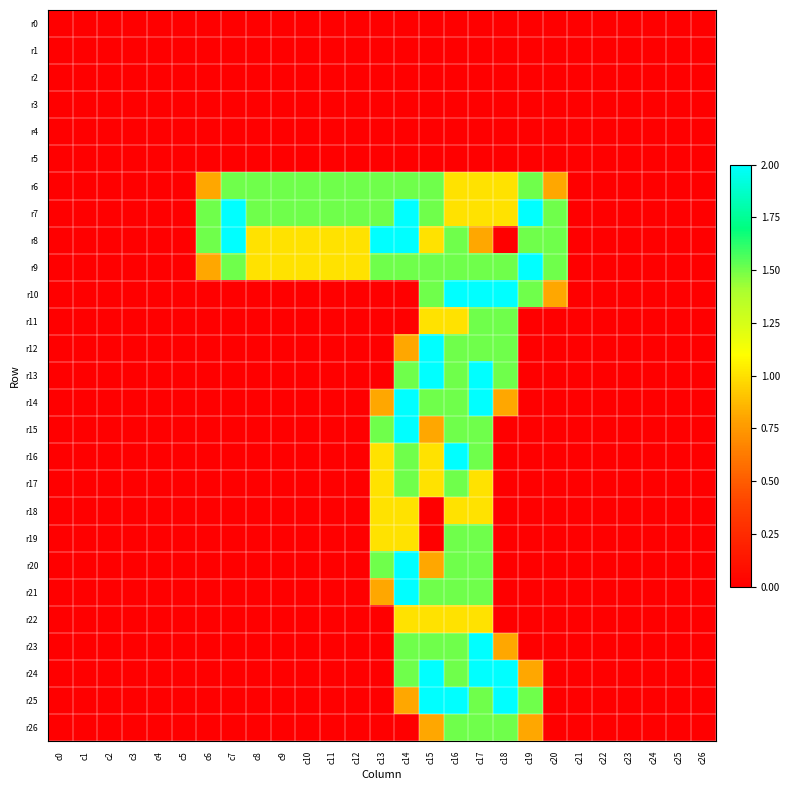

Reading left to right, transcribe all the data shown in this chart.

r0: c0=0.0	c1=0.0	c2=0.0	c3=0.0	c4=0.0	c5=0.0	c6=0.0	c7=0.0	c8=0.0	c9=0.0	c10=0.0	c11=0.0	c12=0.0	c13=0.0	c14=0.0	c15=0.0	c16=0.0	c17=0.0	c18=0.0	c19=0.0	c20=0.0	c21=0.0	c22=0.0	c23=0.0	c24=0.0	c25=0.0	c26=0.0
r1: c0=0.0	c1=0.0	c2=0.0	c3=0.0	c4=0.0	c5=0.0	c6=0.0	c7=0.0	c8=0.0	c9=0.0	c10=0.0	c11=0.0	c12=0.0	c13=0.0	c14=0.0	c15=0.0	c16=0.0	c17=0.0	c18=0.0	c19=0.0	c20=0.0	c21=0.0	c22=0.0	c23=0.0	c24=0.0	c25=0.0	c26=0.0
r2: c0=0.0	c1=0.0	c2=0.0	c3=0.0	c4=0.0	c5=0.0	c6=0.0	c7=0.0	c8=0.0	c9=0.0	c10=0.0	c11=0.0	c12=0.0	c13=0.0	c14=0.0	c15=0.0	c16=0.0	c17=0.0	c18=0.0	c19=0.0	c20=0.0	c21=0.0	c22=0.0	c23=0.0	c24=0.0	c25=0.0	c26=0.0
r3: c0=0.0	c1=0.0	c2=0.0	c3=0.0	c4=0.0	c5=0.0	c6=0.0	c7=0.0	c8=0.0	c9=0.0	c10=0.0	c11=0.0	c12=0.0	c13=0.0	c14=0.0	c15=0.0	c16=0.0	c17=0.0	c18=0.0	c19=0.0	c20=0.0	c21=0.0	c22=0.0	c23=0.0	c24=0.0	c25=0.0	c26=0.0
r4: c0=0.0	c1=0.0	c2=0.0	c3=0.0	c4=0.0	c5=0.0	c6=0.0	c7=0.0	c8=0.0	c9=0.0	c10=0.0	c11=0.0	c12=0.0	c13=0.0	c14=0.0	c15=0.0	c16=0.0	c17=0.0	c18=0.0	c19=0.0	c20=0.0	c21=0.0	c22=0.0	c23=0.0	c24=0.0	c25=0.0	c26=0.0
r5: c0=0.0	c1=0.0	c2=0.0	c3=0.0	c4=0.0	c5=0.0	c6=0.0	c7=0.0	c8=0.0	c9=0.0	c10=0.0	c11=0.0	c12=0.0	c13=0.0	c14=0.0	c15=0.0	c16=0.0	c17=0.0	c18=0.0	c19=0.0	c20=0.0	c21=0.0	c22=0.0	c23=0.0	c24=0.0	c25=0.0	c26=0.0
r6: c0=0.0	c1=0.0	c2=0.0	c3=0.0	c4=0.0	c5=0.0	c6=0.8	c7=1.5	c8=1.5	c9=1.5	c10=1.5	c11=1.5	c12=1.5	c13=1.5	c14=1.5	c15=1.5	c16=1.0	c17=1.0	c18=1.0	c19=1.5	c20=0.8	c21=0.0	c22=0.0	c23=0.0	c24=0.0	c25=0.0	c26=0.0
r7: c0=0.0	c1=0.0	c2=0.0	c3=0.0	c4=0.0	c5=0.0	c6=1.5	c7=2.0	c8=1.5	c9=1.5	c10=1.5	c11=1.5	c12=1.5	c13=1.5	c14=2.0	c15=1.5	c16=1.0	c17=1.0	c18=1.0	c19=2.0	c20=1.5	c21=0.0	c22=0.0	c23=0.0	c24=0.0	c25=0.0	c26=0.0
r8: c0=0.0	c1=0.0	c2=0.0	c3=0.0	c4=0.0	c5=0.0	c6=1.5	c7=2.0	c8=1.0	c9=1.0	c10=1.0	c11=1.0	c12=1.0	c13=2.0	c14=2.0	c15=1.0	c16=1.5	c17=0.8	c18=0.0	c19=1.5	c20=1.5	c21=0.0	c22=0.0	c23=0.0	c24=0.0	c25=0.0	c26=0.0
r9: c0=0.0	c1=0.0	c2=0.0	c3=0.0	c4=0.0	c5=0.0	c6=0.8	c7=1.5	c8=1.0	c9=1.0	c10=1.0	c11=1.0	c12=1.0	c13=1.5	c14=1.5	c15=1.5	c16=1.5	c17=1.5	c18=1.5	c19=2.0	c20=1.5	c21=0.0	c22=0.0	c23=0.0	c24=0.0	c25=0.0	c26=0.0
r10: c0=0.0	c1=0.0	c2=0.0	c3=0.0	c4=0.0	c5=0.0	c6=0.0	c7=0.0	c8=0.0	c9=0.0	c10=0.0	c11=0.0	c12=0.0	c13=0.0	c14=0.0	c15=1.5	c16=2.0	c17=2.0	c18=2.0	c19=1.5	c20=0.8	c21=0.0	c22=0.0	c23=0.0	c24=0.0	c25=0.0	c26=0.0
r11: c0=0.0	c1=0.0	c2=0.0	c3=0.0	c4=0.0	c5=0.0	c6=0.0	c7=0.0	c8=0.0	c9=0.0	c10=0.0	c11=0.0	c12=0.0	c13=0.0	c14=0.0	c15=1.0	c16=1.0	c17=1.5	c18=1.5	c19=0.0	c20=0.0	c21=0.0	c22=0.0	c23=0.0	c24=0.0	c25=0.0	c26=0.0
r12: c0=0.0	c1=0.0	c2=0.0	c3=0.0	c4=0.0	c5=0.0	c6=0.0	c7=0.0	c8=0.0	c9=0.0	c10=0.0	c11=0.0	c12=0.0	c13=0.0	c14=0.8	c15=2.0	c16=1.5	c17=1.5	c18=1.5	c19=0.0	c20=0.0	c21=0.0	c22=0.0	c23=0.0	c24=0.0	c25=0.0	c26=0.0
r13: c0=0.0	c1=0.0	c2=0.0	c3=0.0	c4=0.0	c5=0.0	c6=0.0	c7=0.0	c8=0.0	c9=0.0	c10=0.0	c11=0.0	c12=0.0	c13=0.0	c14=1.5	c15=2.0	c16=1.5	c17=2.0	c18=1.5	c19=0.0	c20=0.0	c21=0.0	c22=0.0	c23=0.0	c24=0.0	c25=0.0	c26=0.0
r14: c0=0.0	c1=0.0	c2=0.0	c3=0.0	c4=0.0	c5=0.0	c6=0.0	c7=0.0	c8=0.0	c9=0.0	c10=0.0	c11=0.0	c12=0.0	c13=0.8	c14=2.0	c15=1.5	c16=1.5	c17=2.0	c18=0.8	c19=0.0	c20=0.0	c21=0.0	c22=0.0	c23=0.0	c24=0.0	c25=0.0	c26=0.0
r15: c0=0.0	c1=0.0	c2=0.0	c3=0.0	c4=0.0	c5=0.0	c6=0.0	c7=0.0	c8=0.0	c9=0.0	c10=0.0	c11=0.0	c12=0.0	c13=1.5	c14=2.0	c15=0.8	c16=1.5	c17=1.5	c18=0.0	c19=0.0	c20=0.0	c21=0.0	c22=0.0	c23=0.0	c24=0.0	c25=0.0	c26=0.0
r16: c0=0.0	c1=0.0	c2=0.0	c3=0.0	c4=0.0	c5=0.0	c6=0.0	c7=0.0	c8=0.0	c9=0.0	c10=0.0	c11=0.0	c12=0.0	c13=1.0	c14=1.5	c15=1.0	c16=2.0	c17=1.5	c18=0.0	c19=0.0	c20=0.0	c21=0.0	c22=0.0	c23=0.0	c24=0.0	c25=0.0	c26=0.0
r17: c0=0.0	c1=0.0	c2=0.0	c3=0.0	c4=0.0	c5=0.0	c6=0.0	c7=0.0	c8=0.0	c9=0.0	c10=0.0	c11=0.0	c12=0.0	c13=1.0	c14=1.5	c15=1.0	c16=1.5	c17=1.0	c18=0.0	c19=0.0	c20=0.0	c21=0.0	c22=0.0	c23=0.0	c24=0.0	c25=0.0	c26=0.0
r18: c0=0.0	c1=0.0	c2=0.0	c3=0.0	c4=0.0	c5=0.0	c6=0.0	c7=0.0	c8=0.0	c9=0.0	c10=0.0	c11=0.0	c12=0.0	c13=1.0	c14=1.0	c15=0.0	c16=1.0	c17=1.0	c18=0.0	c19=0.0	c20=0.0	c21=0.0	c22=0.0	c23=0.0	c24=0.0	c25=0.0	c26=0.0
r19: c0=0.0	c1=0.0	c2=0.0	c3=0.0	c4=0.0	c5=0.0	c6=0.0	c7=0.0	c8=0.0	c9=0.0	c10=0.0	c11=0.0	c12=0.0	c13=1.0	c14=1.0	c15=0.0	c16=1.5	c17=1.5	c18=0.0	c19=0.0	c20=0.0	c21=0.0	c22=0.0	c23=0.0	c24=0.0	c25=0.0	c26=0.0
r20: c0=0.0	c1=0.0	c2=0.0	c3=0.0	c4=0.0	c5=0.0	c6=0.0	c7=0.0	c8=0.0	c9=0.0	c10=0.0	c11=0.0	c12=0.0	c13=1.5	c14=2.0	c15=0.8	c16=1.5	c17=1.5	c18=0.0	c19=0.0	c20=0.0	c21=0.0	c22=0.0	c23=0.0	c24=0.0	c25=0.0	c26=0.0
r21: c0=0.0	c1=0.0	c2=0.0	c3=0.0	c4=0.0	c5=0.0	c6=0.0	c7=0.0	c8=0.0	c9=0.0	c10=0.0	c11=0.0	c12=0.0	c13=0.8	c14=2.0	c15=1.5	c16=1.5	c17=1.5	c18=0.0	c19=0.0	c20=0.0	c21=0.0	c22=0.0	c23=0.0	c24=0.0	c25=0.0	c26=0.0
r22: c0=0.0	c1=0.0	c2=0.0	c3=0.0	c4=0.0	c5=0.0	c6=0.0	c7=0.0	c8=0.0	c9=0.0	c10=0.0	c11=0.0	c12=0.0	c13=0.0	c14=1.0	c15=1.0	c16=1.0	c17=1.0	c18=0.0	c19=0.0	c20=0.0	c21=0.0	c22=0.0	c23=0.0	c24=0.0	c25=0.0	c26=0.0
r23: c0=0.0	c1=0.0	c2=0.0	c3=0.0	c4=0.0	c5=0.0	c6=0.0	c7=0.0	c8=0.0	c9=0.0	c10=0.0	c11=0.0	c12=0.0	c13=0.0	c14=1.5	c15=1.5	c16=1.5	c17=2.0	c18=0.8	c19=0.0	c20=0.0	c21=0.0	c22=0.0	c23=0.0	c24=0.0	c25=0.0	c26=0.0
r24: c0=0.0	c1=0.0	c2=0.0	c3=0.0	c4=0.0	c5=0.0	c6=0.0	c7=0.0	c8=0.0	c9=0.0	c10=0.0	c11=0.0	c12=0.0	c13=0.0	c14=1.5	c15=2.0	c16=1.5	c17=2.0	c18=2.0	c19=0.8	c20=0.0	c21=0.0	c22=0.0	c23=0.0	c24=0.0	c25=0.0	c26=0.0
r25: c0=0.0	c1=0.0	c2=0.0	c3=0.0	c4=0.0	c5=0.0	c6=0.0	c7=0.0	c8=0.0	c9=0.0	c10=0.0	c11=0.0	c12=0.0	c13=0.0	c14=0.8	c15=2.0	c16=2.0	c17=1.5	c18=2.0	c19=1.5	c20=0.0	c21=0.0	c22=0.0	c23=0.0	c24=0.0	c25=0.0	c26=0.0
r26: c0=0.0	c1=0.0	c2=0.0	c3=0.0	c4=0.0	c5=0.0	c6=0.0	c7=0.0	c8=0.0	c9=0.0	c10=0.0	c11=0.0	c12=0.0	c13=0.0	c14=0.0	c15=0.8	c16=1.5	c17=1.5	c18=1.5	c19=0.8	c20=0.0	c21=0.0	c22=0.0	c23=0.0	c24=0.0	c25=0.0	c26=0.0